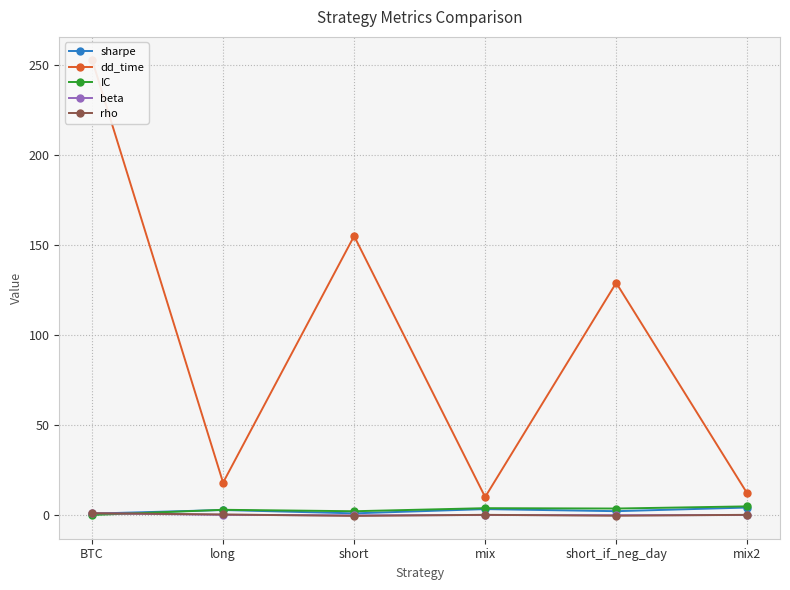

Where does the beta series first go above 0?

BTC